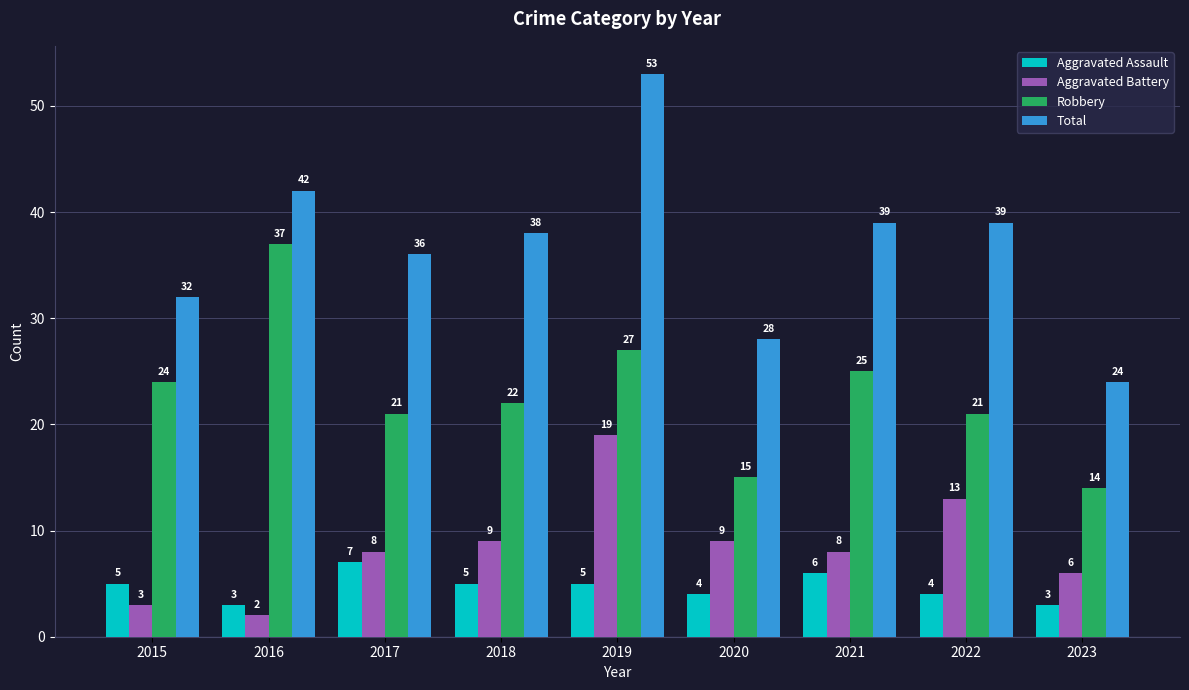

At 2017, list the series in order from largest to smallest.

Total, Robbery, Aggravated Battery, Aggravated Assault